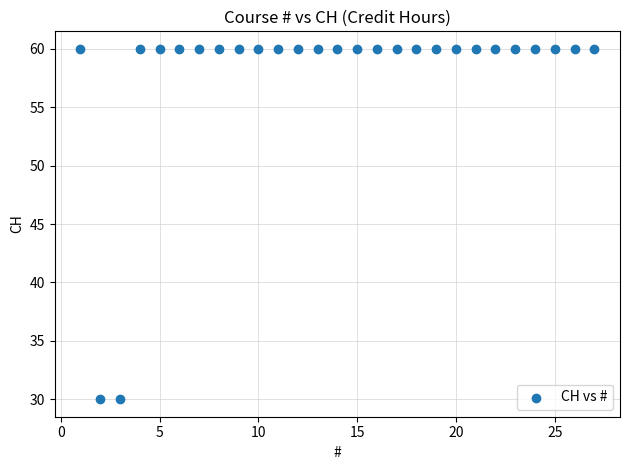

What is the range of X values (max minus min)?

26